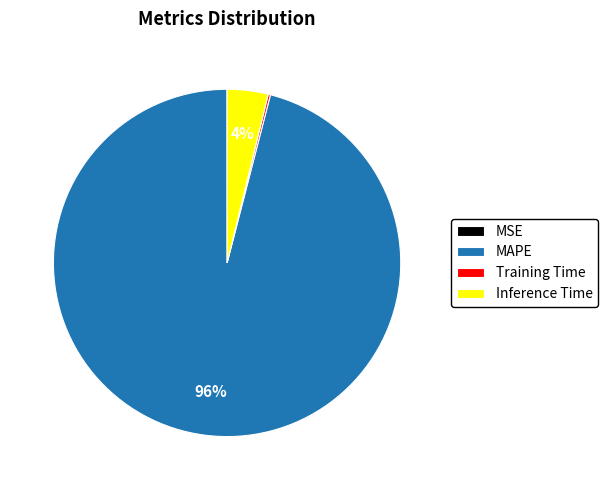

Is there any slice that represents more than half of the pie?

Yes